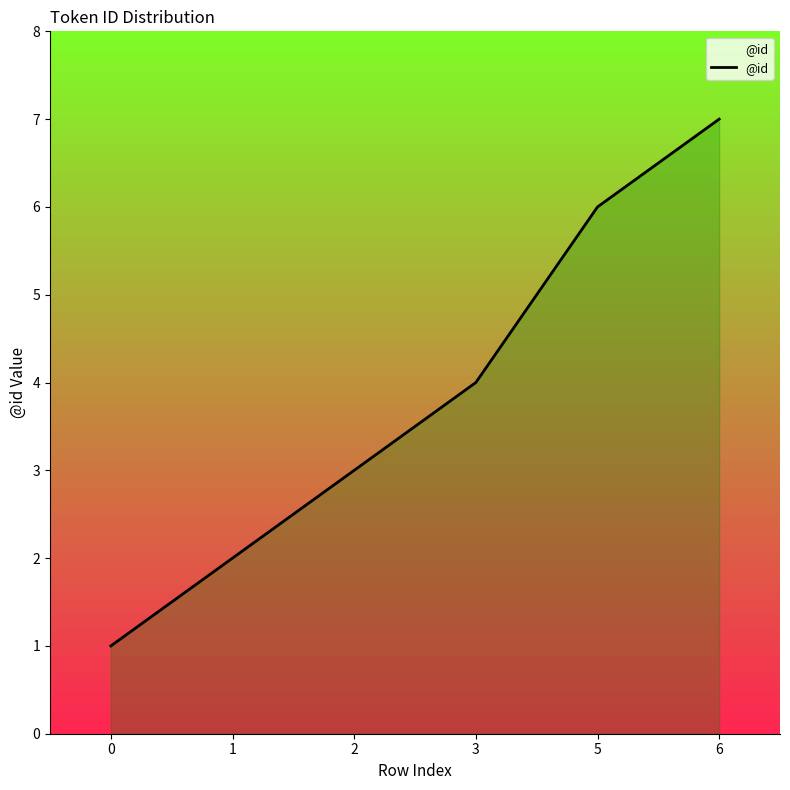

Approximately how many times larger is the value at 6 compared to 1?

3.5